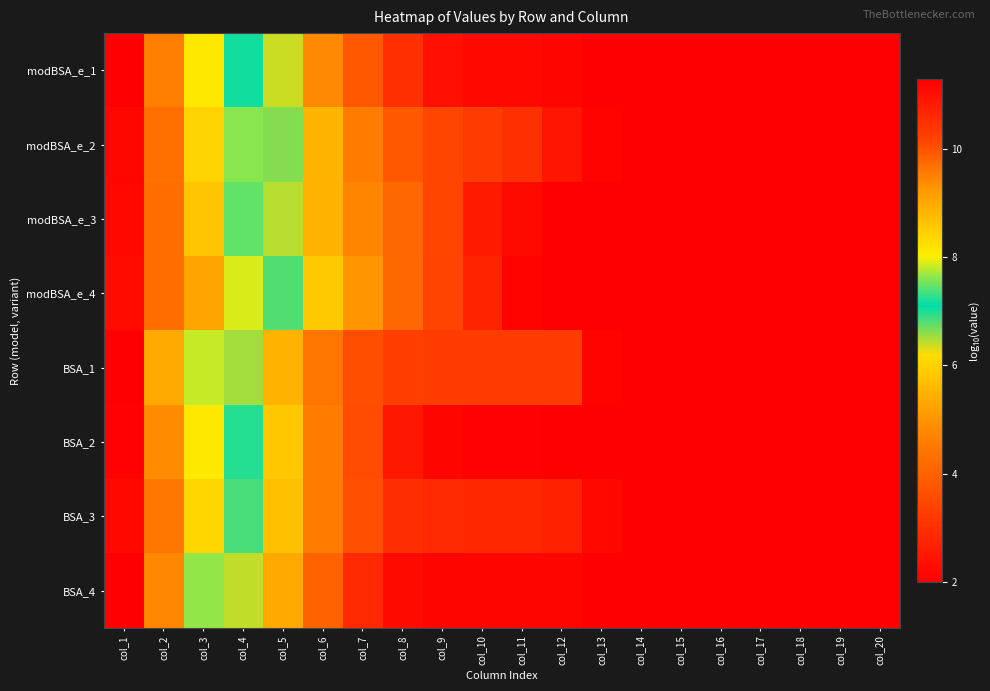

How many categories are shown in the chart?

20